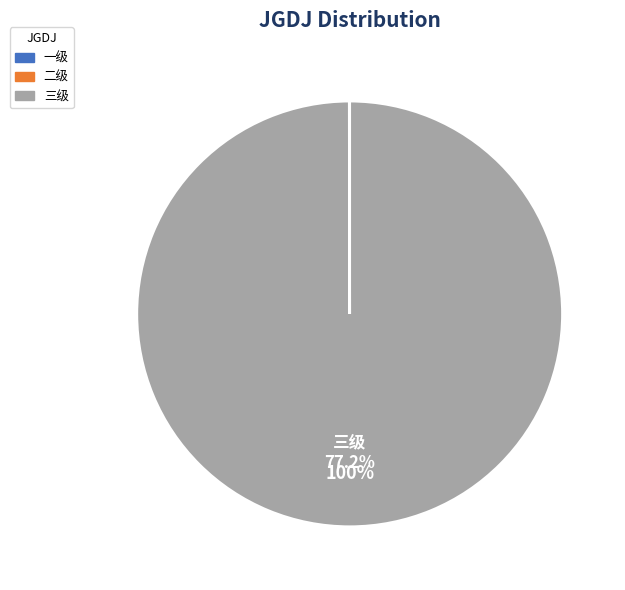

Count the number of slices in the pie.

3